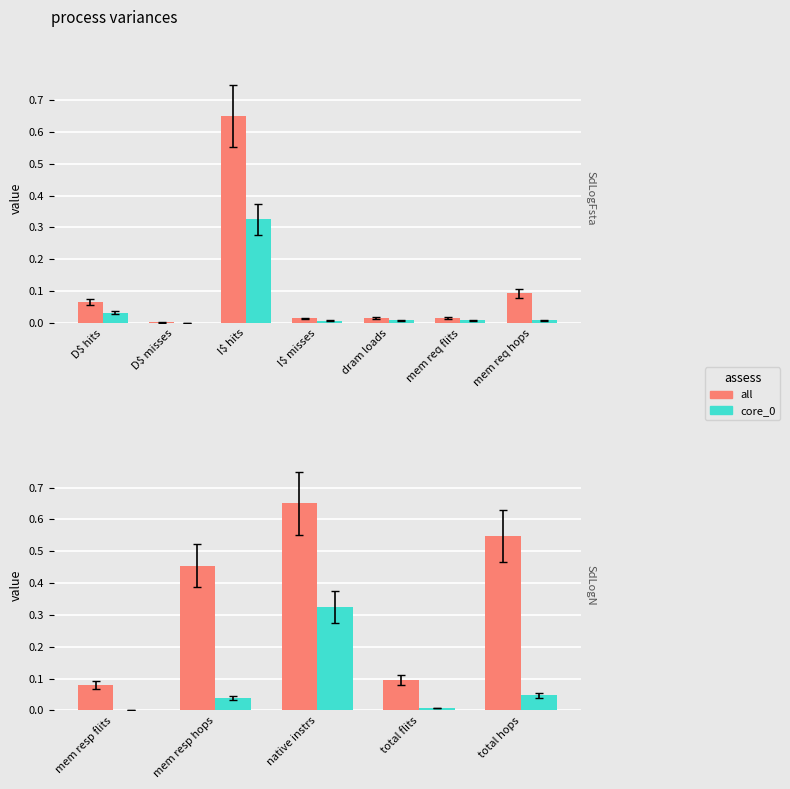

What position from the left is native instrs?

3